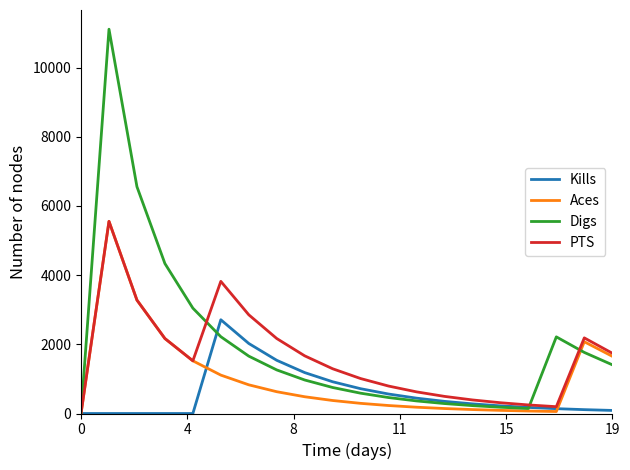

List the series in order of their overall mean, lowest first.

Kills, Aces, PTS, Digs